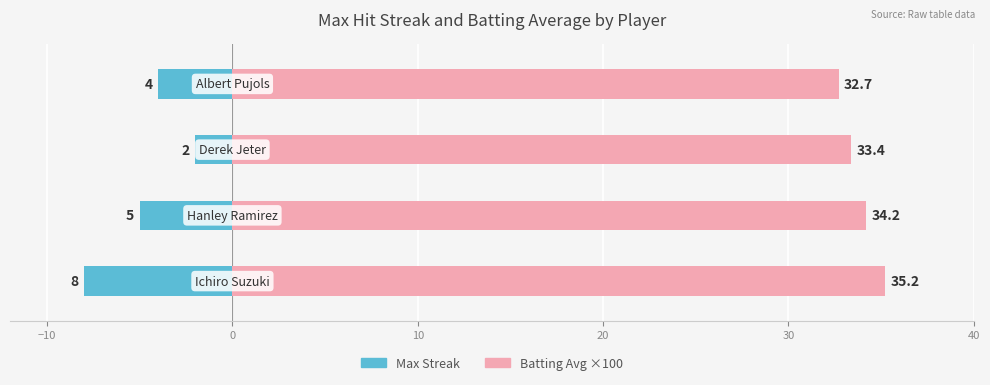

True or false: Batting Avg ×100 has a value of 58.7 at −20.

False